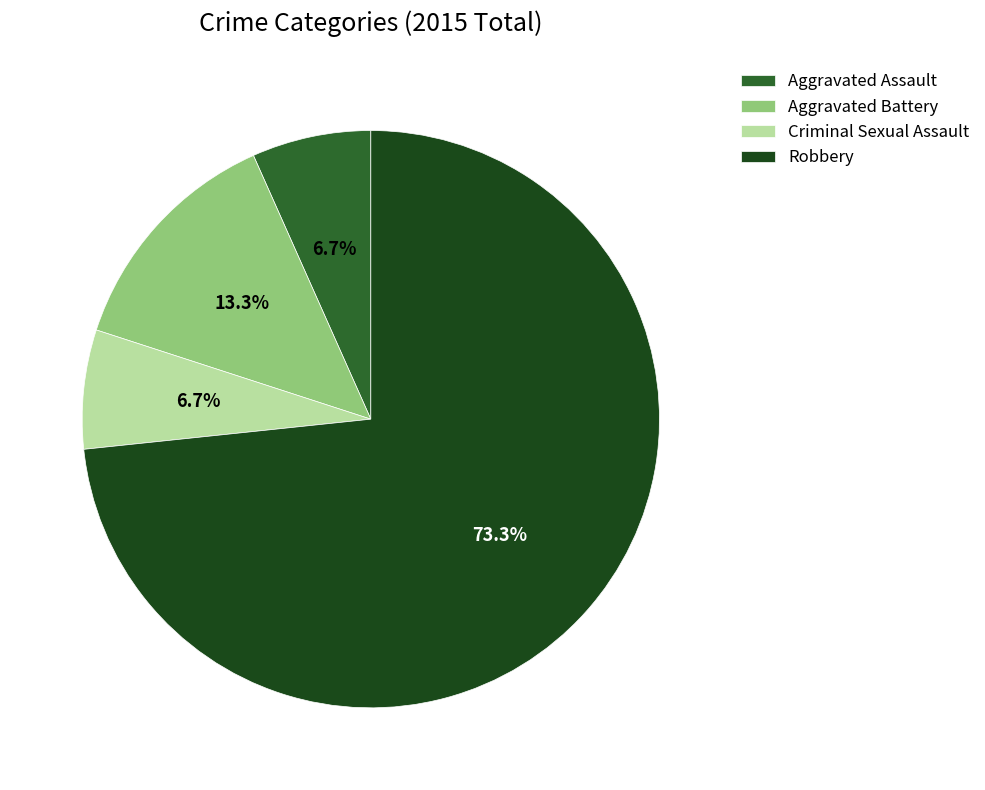

How many segments does this pie chart have?

4